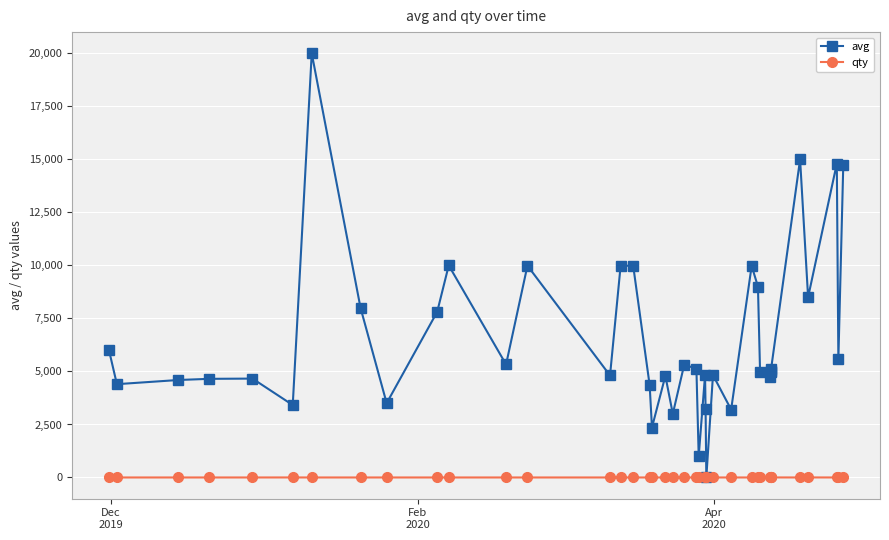

What is the highest value of the avg series?

20000